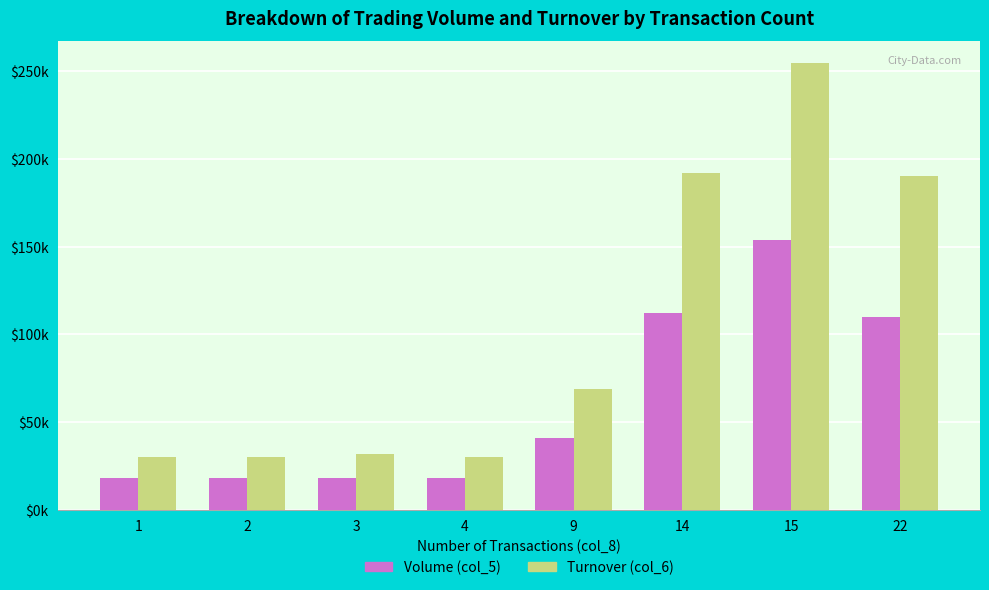

Reading right to left, list all the values displayed in this chart.

Volume (col_5): 22=110000	15=154000	14=112000	9=41000	4=18000	3=18000	2=18000	1=18000
Turnover (col_6): 22=190600	15=254490	14=191790	9=68950	4=30000	3=32040	2=30240	1=30240